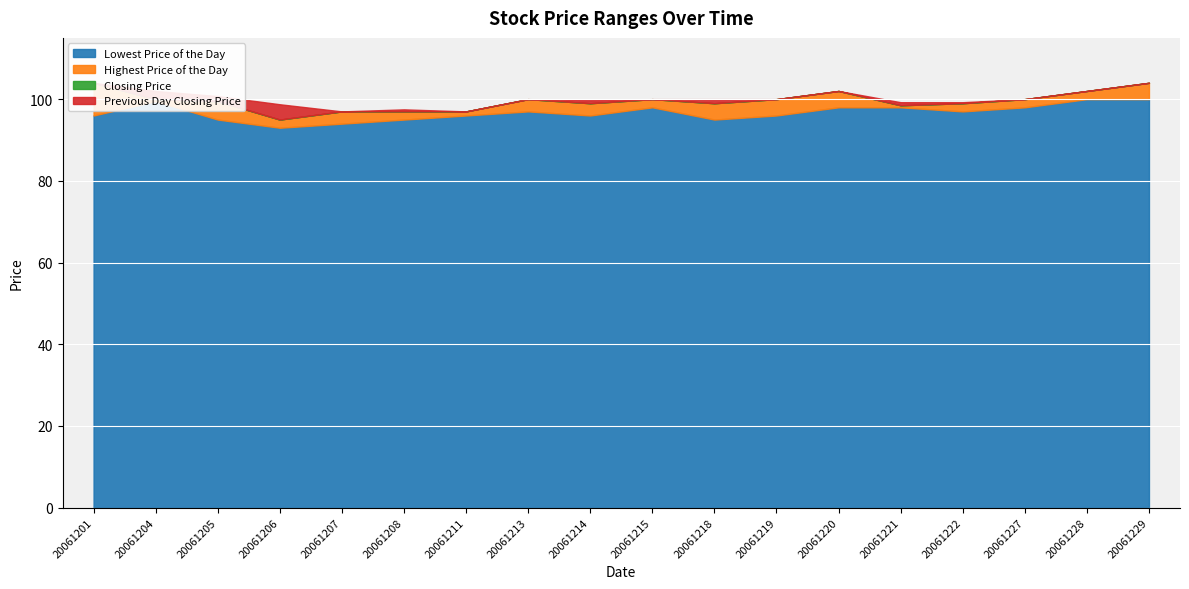

Reading right to left, list all the values displayed in this chart.

Lowest Price of the Day: 100.0	100.0	98.0	97.0	98.0	98.0	96.0	95.0	98.0	96.0	97.0	96.0	95.0	94.0	93.0	95.0	99.5	96.0
Highest Price of the Day: 104.0	102.0	100.0	99.0	98.5	102.0	100.0	99.0	100.0	99.0	100.0	97.0	97.0	97.0	95.0	99.5	100.0	104.0
Closing Price: 102.0	100.8	99.8	97.8	98.0	98.8	98.0	97.2	98.2	98.0	98.8	96.0	95.0	95.5	94.8	98.5	99.8	101.8
Previous Day Closing Price: 100.8	99.8	97.8	98.0	98.8	98.0	97.2	98.2	98.0	98.8	96.0	95.0	95.5	94.8	98.5	99.8	101.8	101.2